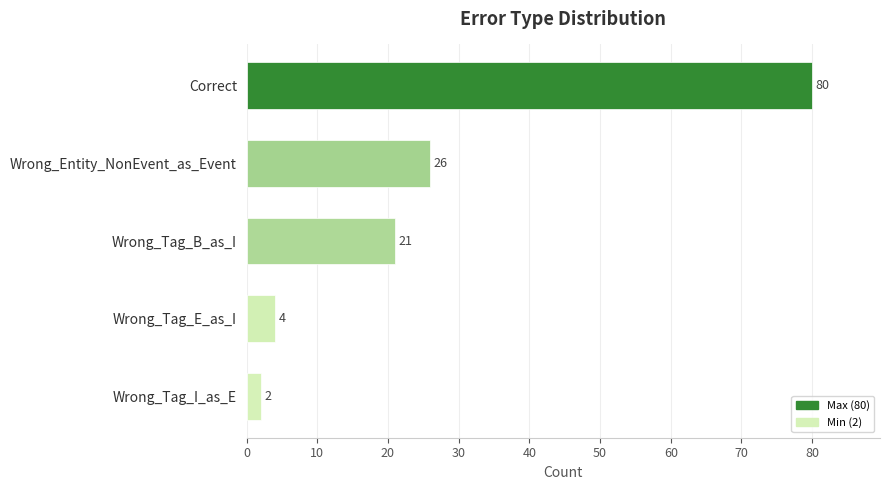

Are the bars horizontal?

Yes